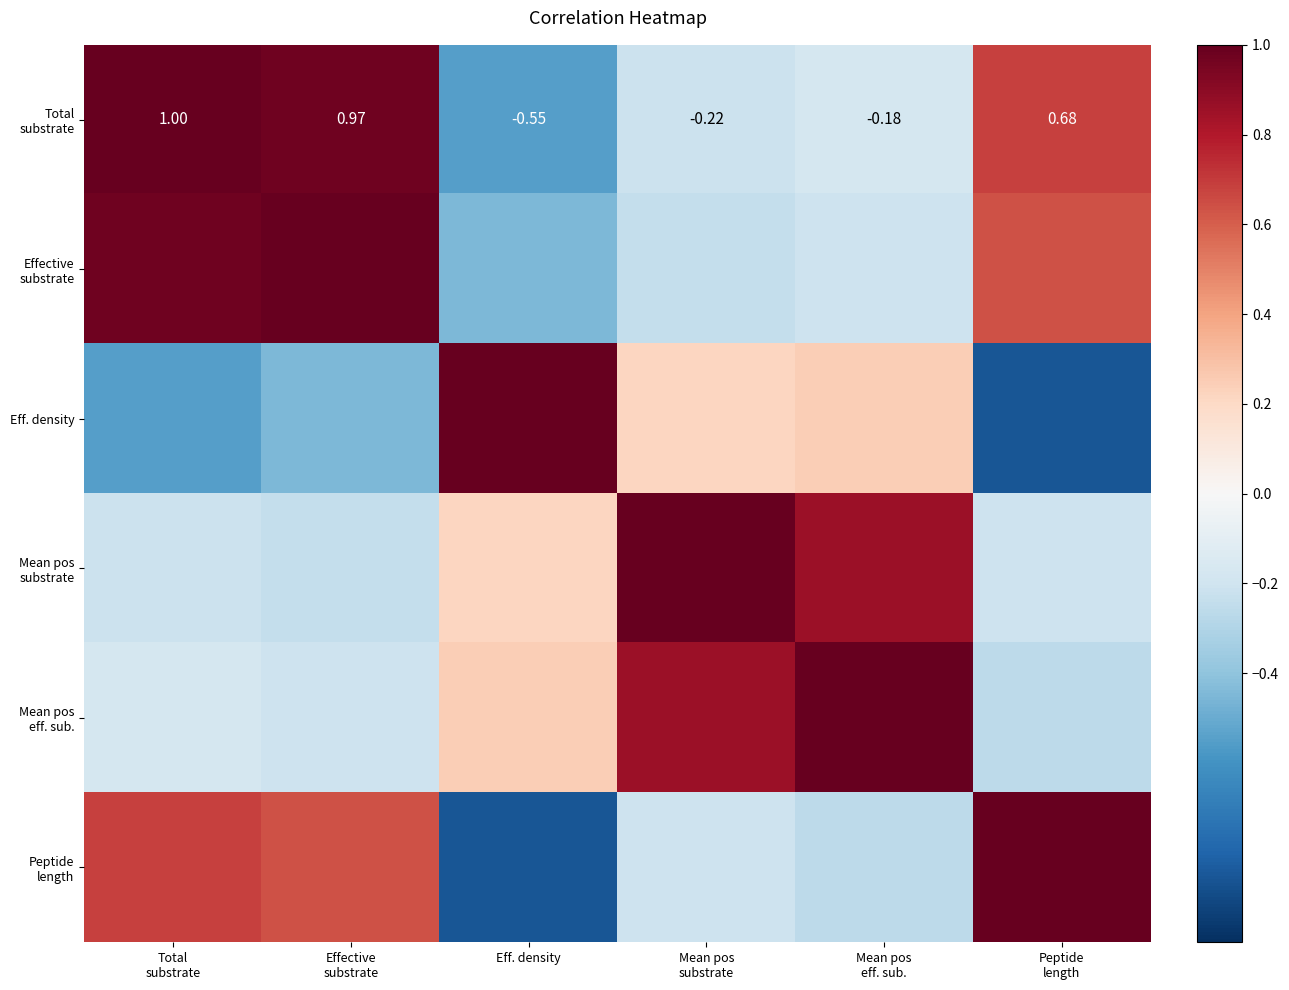

At which label does Mean pos substrate reach its peak?

Mean pos substrate